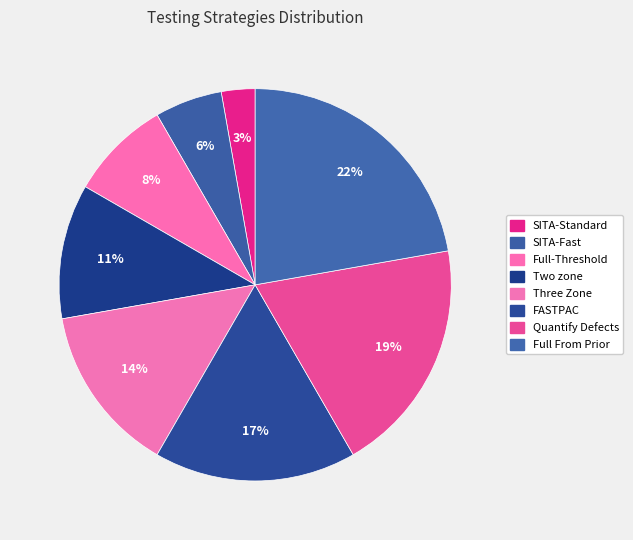

What is the smallest slice in the pie chart?

SITA-Standard